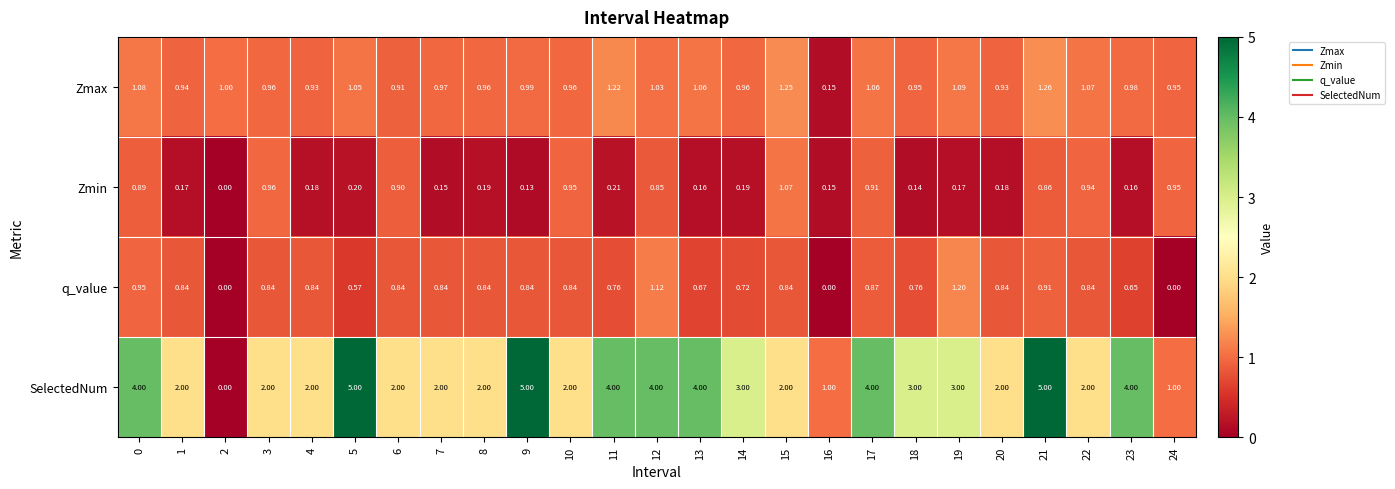

Which series has the largest total across all categories?

SelectedNum